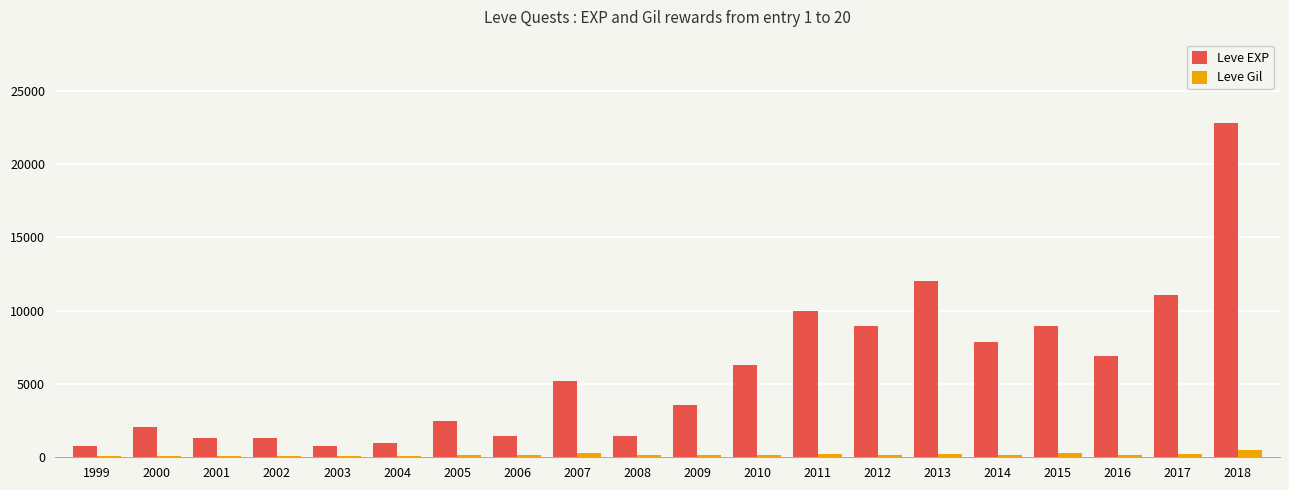

What is the value of the Leve Gil bar at the 2nd from the left?

114